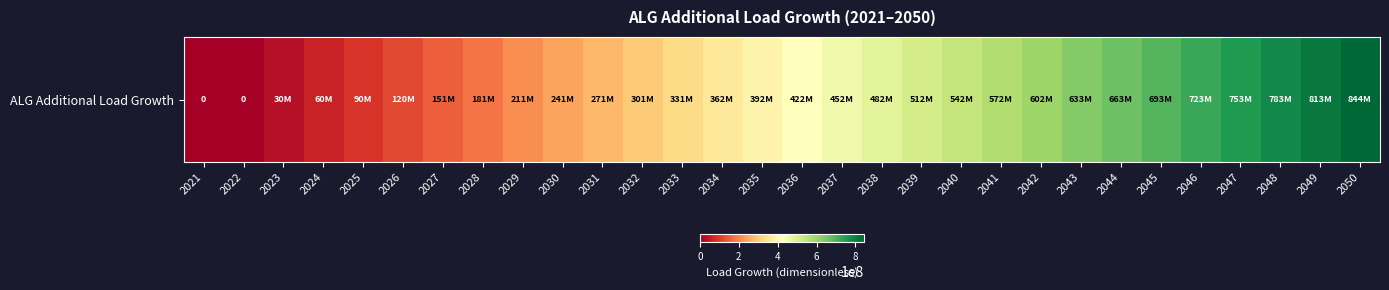

Reading left to right, transcribe all the data shown in this chart.

0	0	30125000	60250000	90375000	120500000	150625000	180750000	210875000	241000000	271125000	301250000	331375000	361500000	391625000	421750000	451875000	482000000	512125000	542250000	572375000	602500000	632625000	662750000	692875000	723000000	753125000	783250000	813375000	843500000